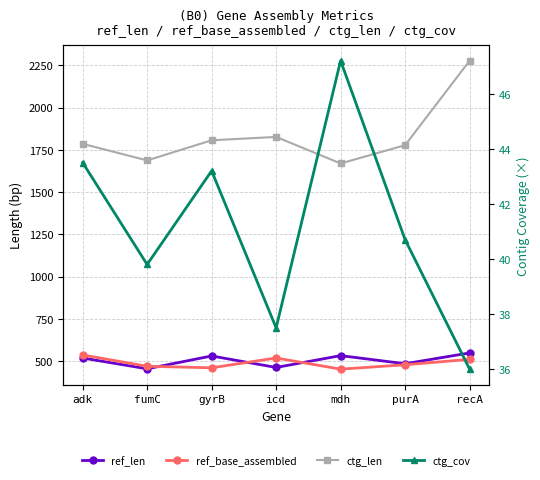

What is the difference between the second highest and minimum values in the ref_len series?

78.0